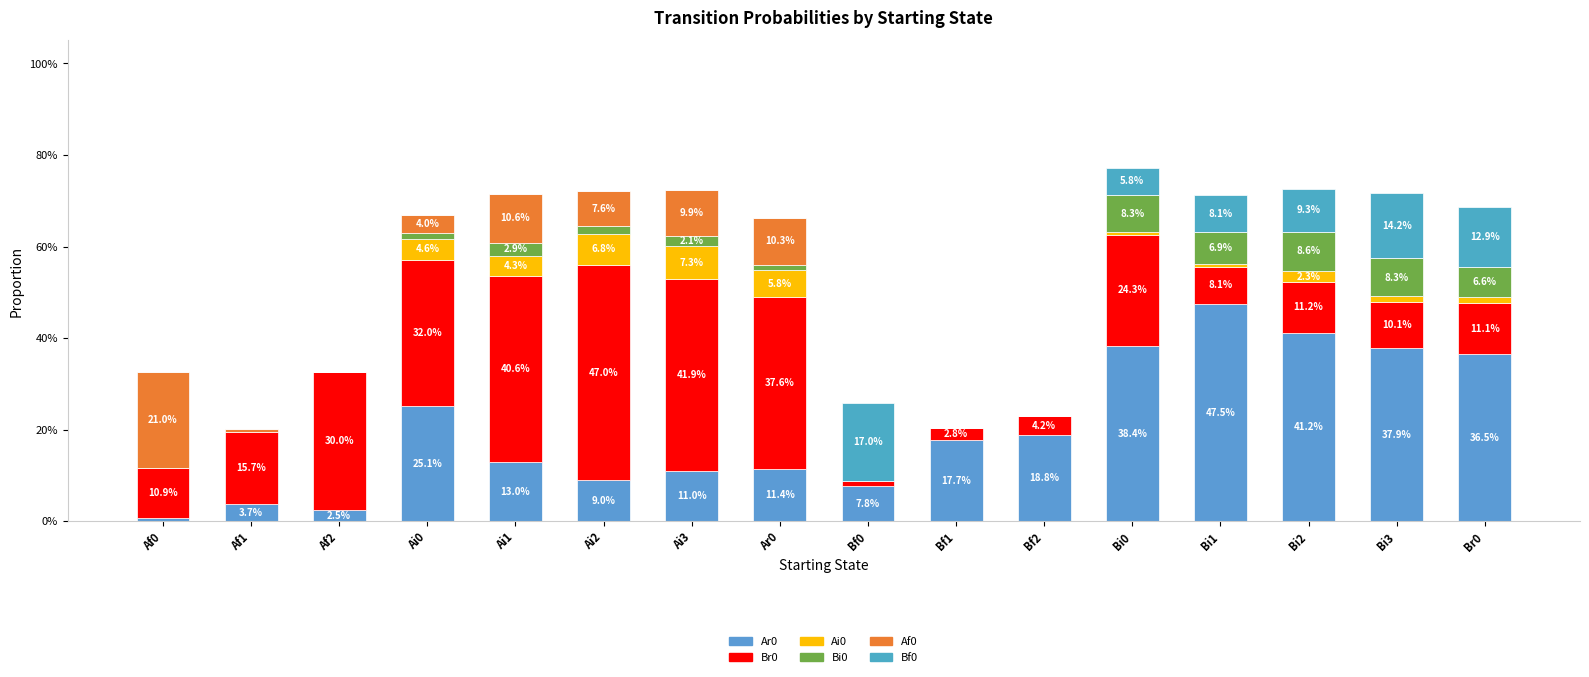

Are the bars horizontal?

No